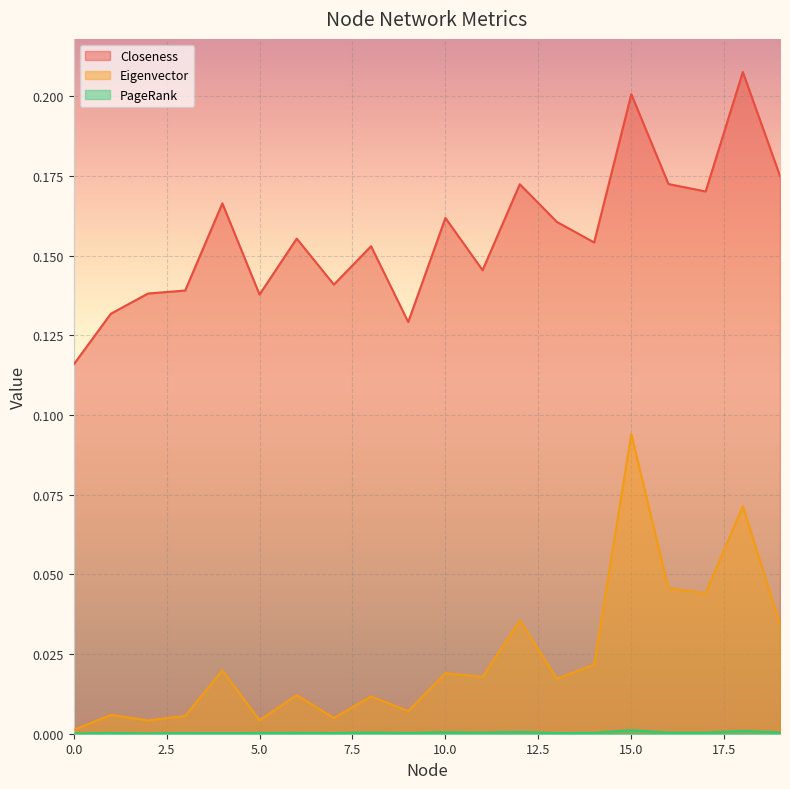

List the series in order of their overall mean, lowest first.

PageRank, Eigenvector, Closeness